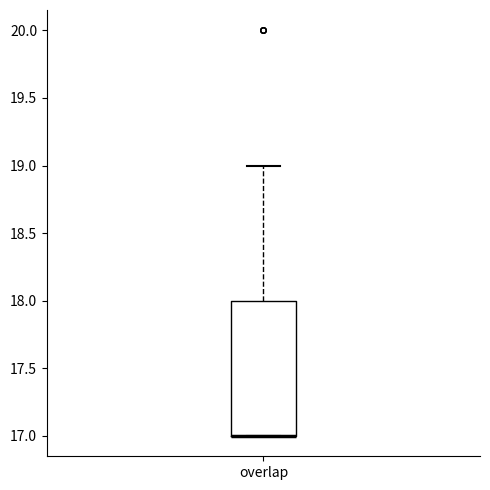

Where does the upper whisker of the box for overlap end on the y-axis? The values are not printed on the chart, so give them approximately, as read against the axis.

19